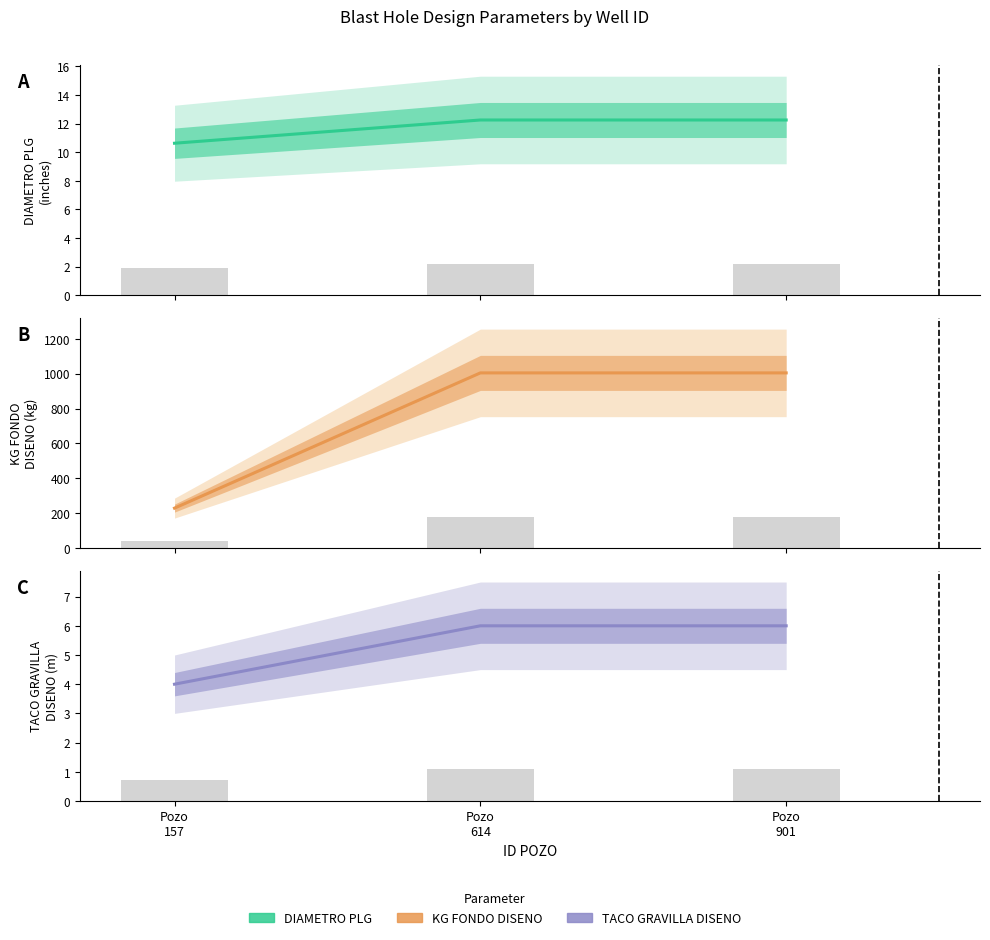

Which series has the widest spread of values?

KG FONDO DISENO